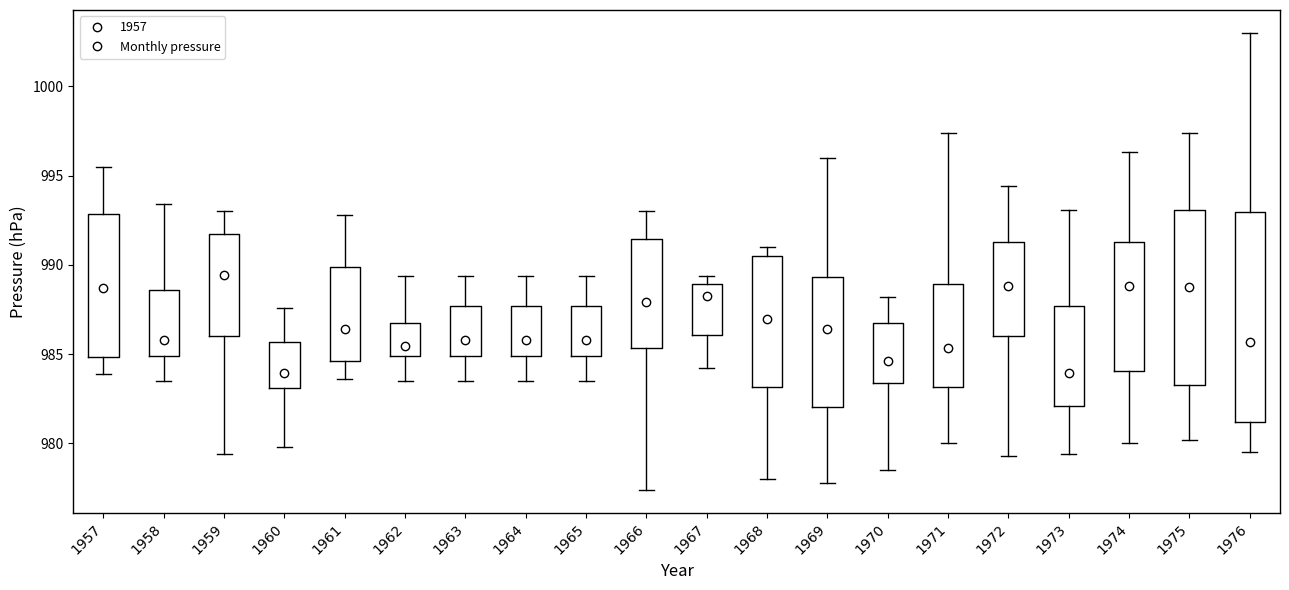

Where is the upper edge of the box at x = 1966 on the y-axis? The values are not printed on the chart, so give them approximately, as read against the axis.

991.5